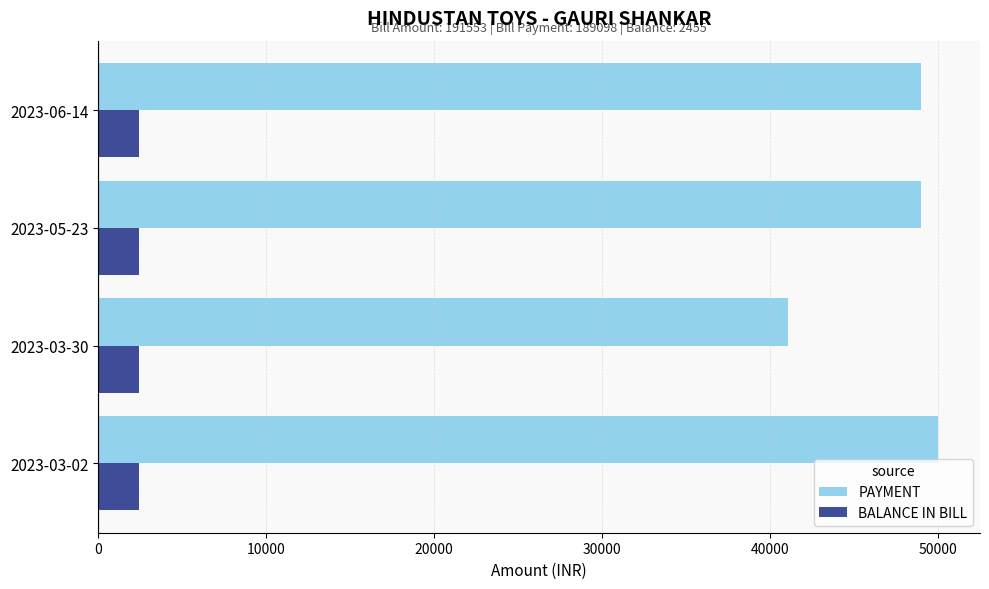

Which series has the widest spread of values?

PAYMENT